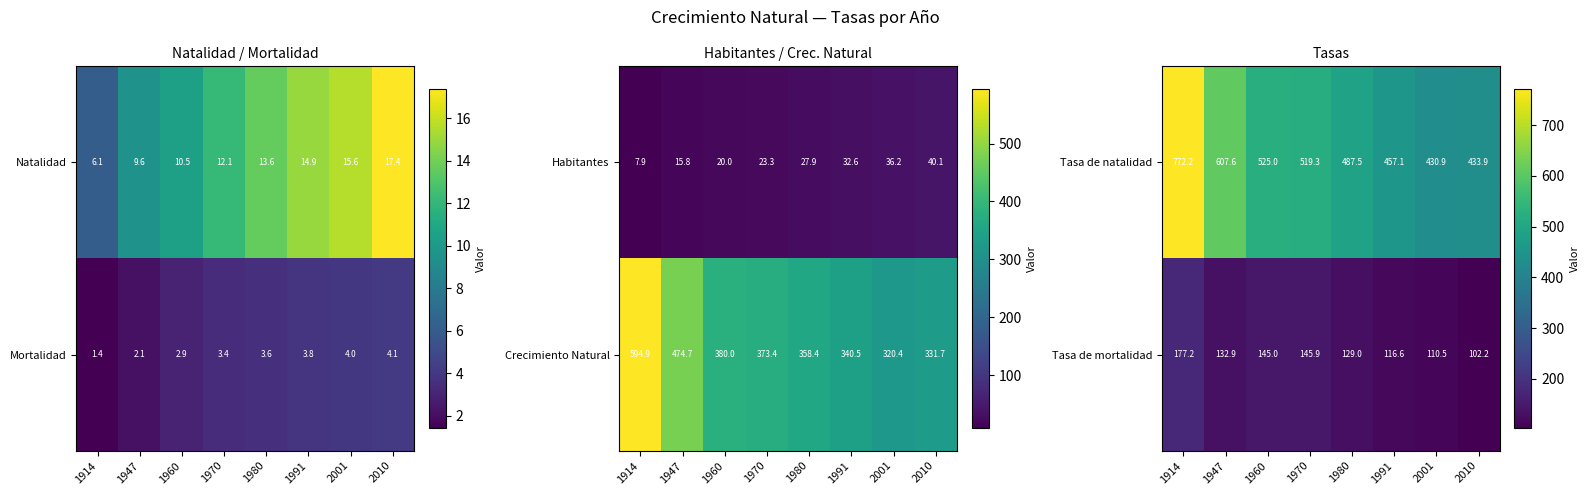

What is the difference between the Tasa de natalidad values at 2001 and 1991?

26.1